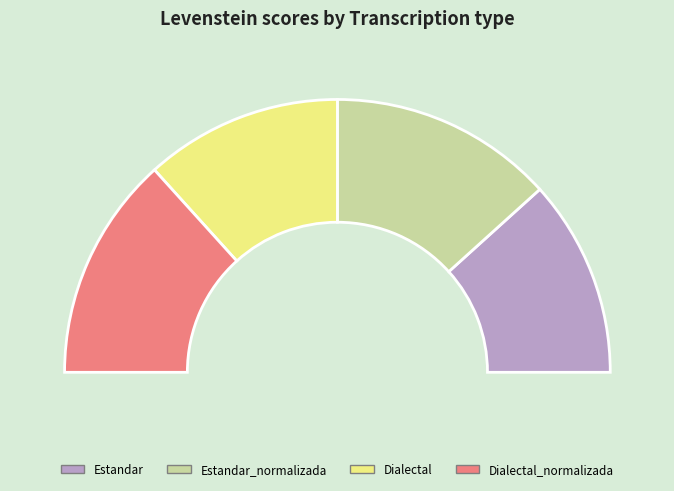

What is the change in value from Estandar to Dialectal_normalizada?

+5.7